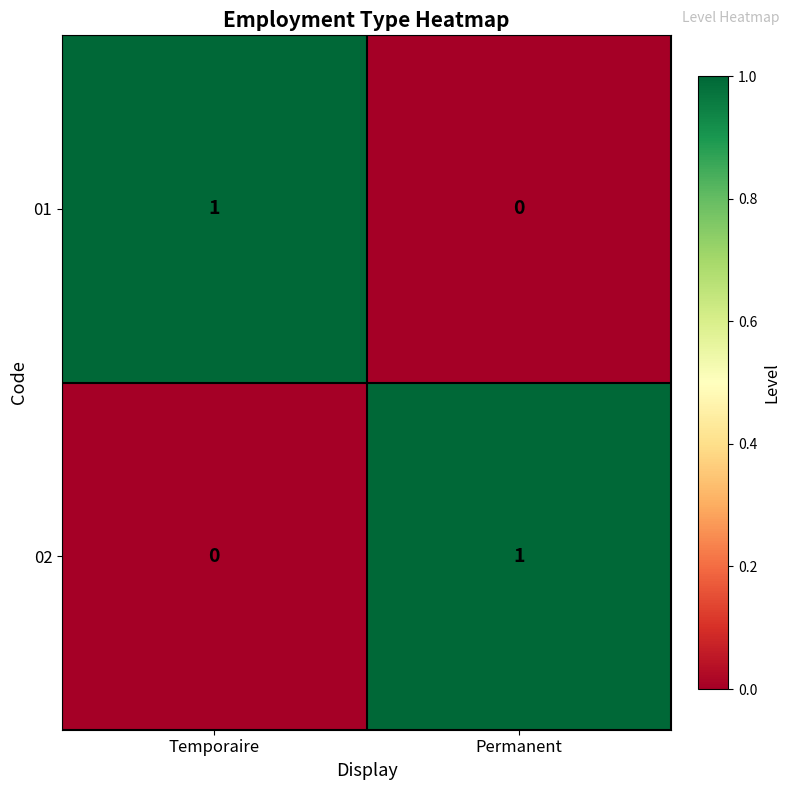

Is the value of 02 at Permanent greater than the value of 01 at Permanent?

Yes